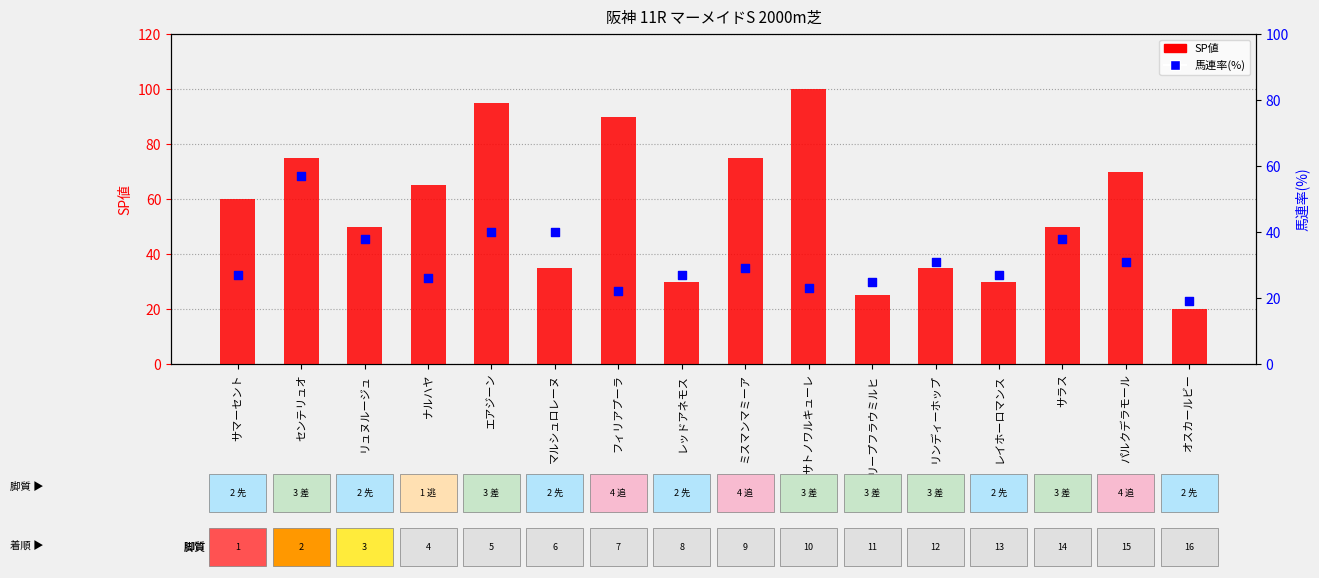

At which category is the sum across all series the highest?

エアジーン